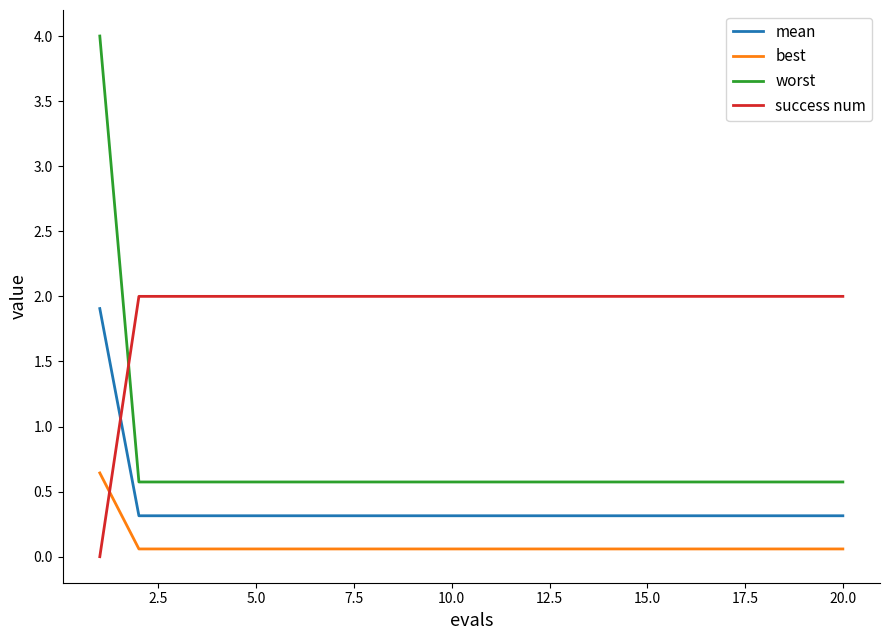

What are all the series names shown in the legend?

mean, best, worst, success num